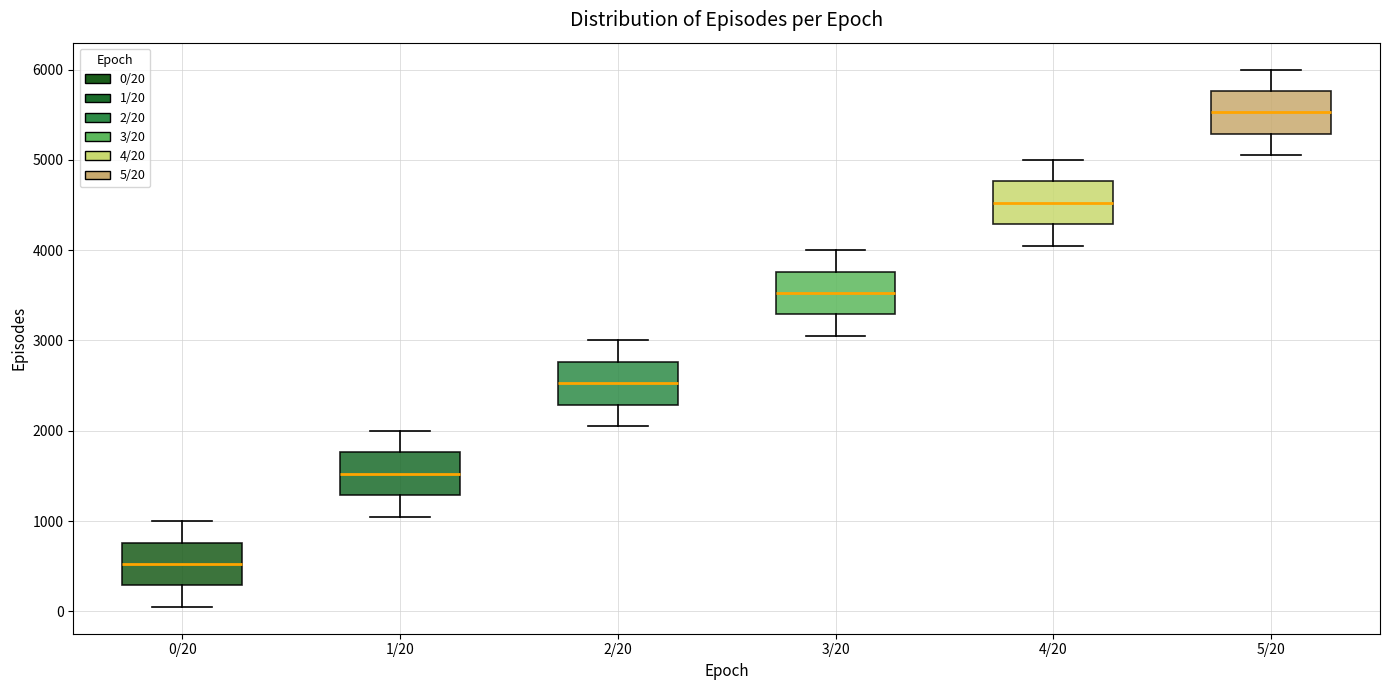

Where does the lower whisker of the box for 2/20 end on the y-axis? The values are not printed on the chart, so give them approximately, as read against the axis.

2100